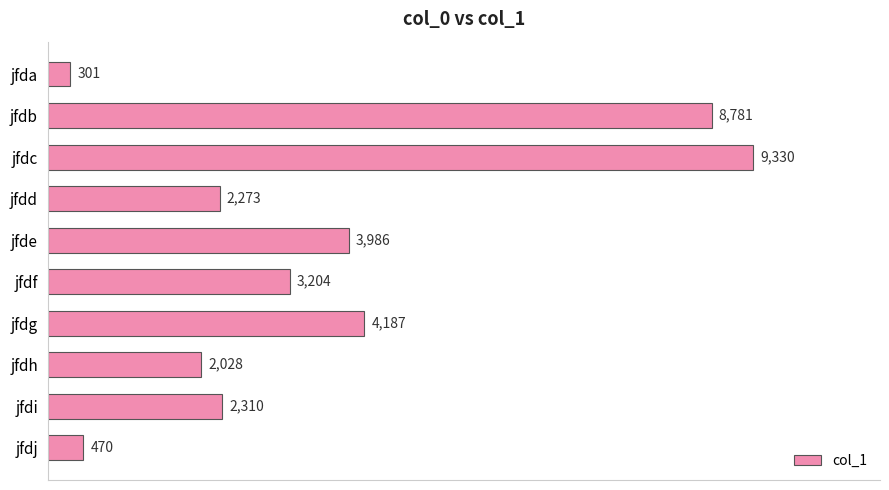

At which label is the value closest to 4815?

jfdg